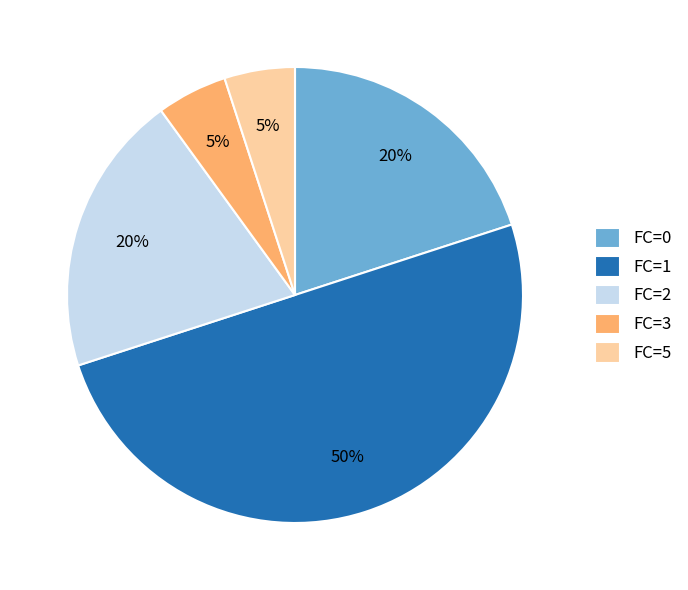

What percentage is the FC=3 slice, to the nearest percent?

5%